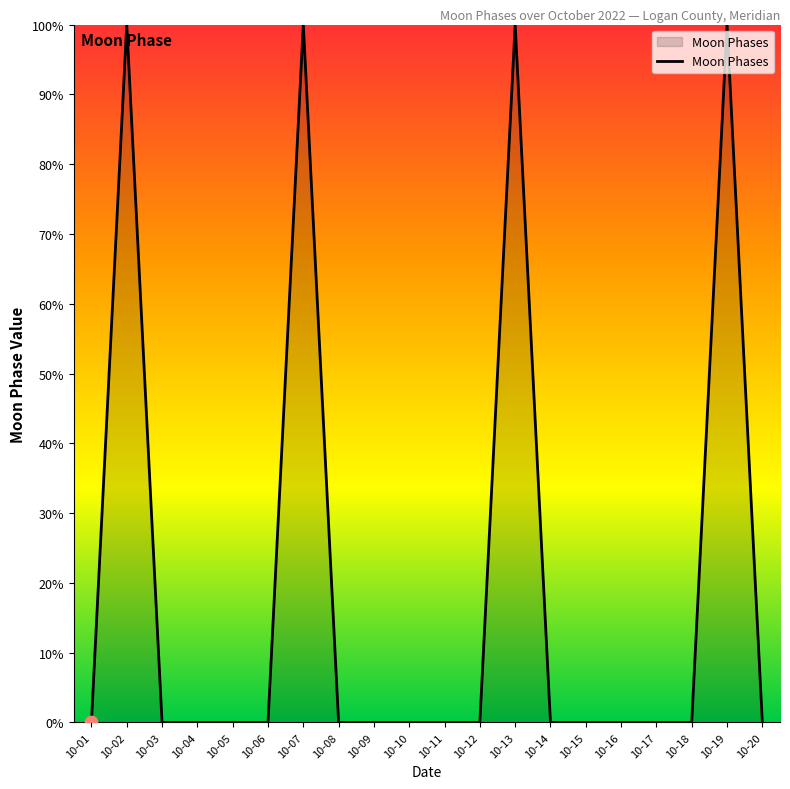

What is the change in value from 10-13 to 10-15?

-100